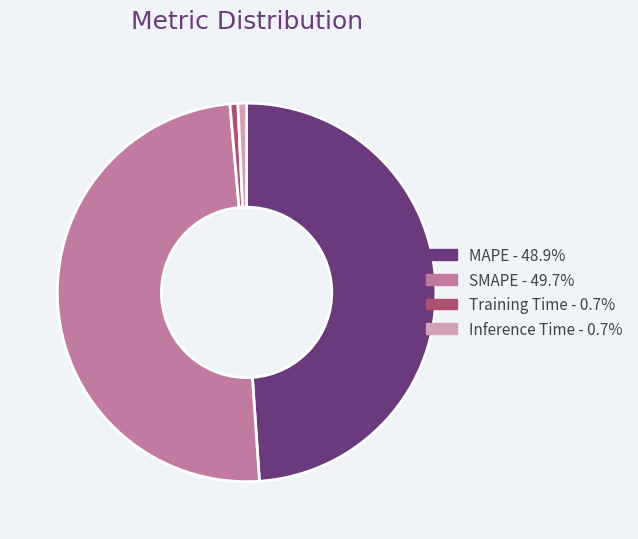

Is there any slice that represents more than half of the pie?

No